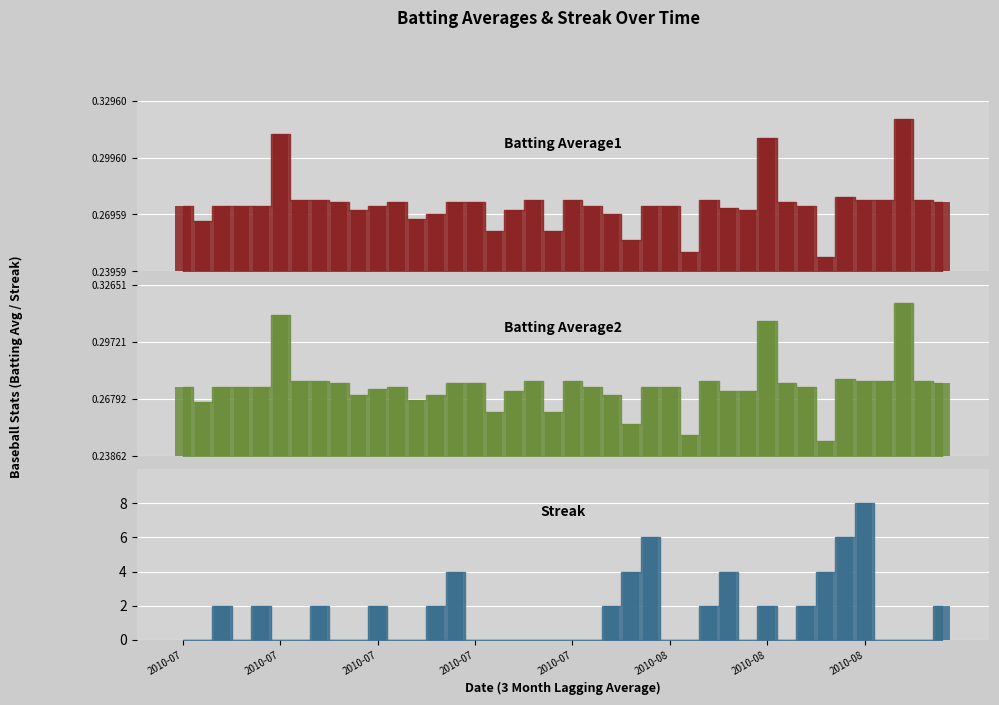

At which category does the chart reach its peak across all series?

2010-08